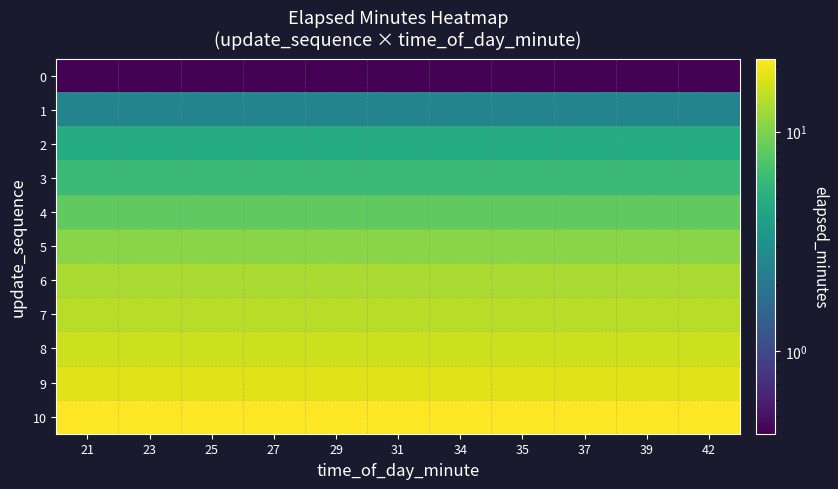

What is the total value across all series at 39?

115.6